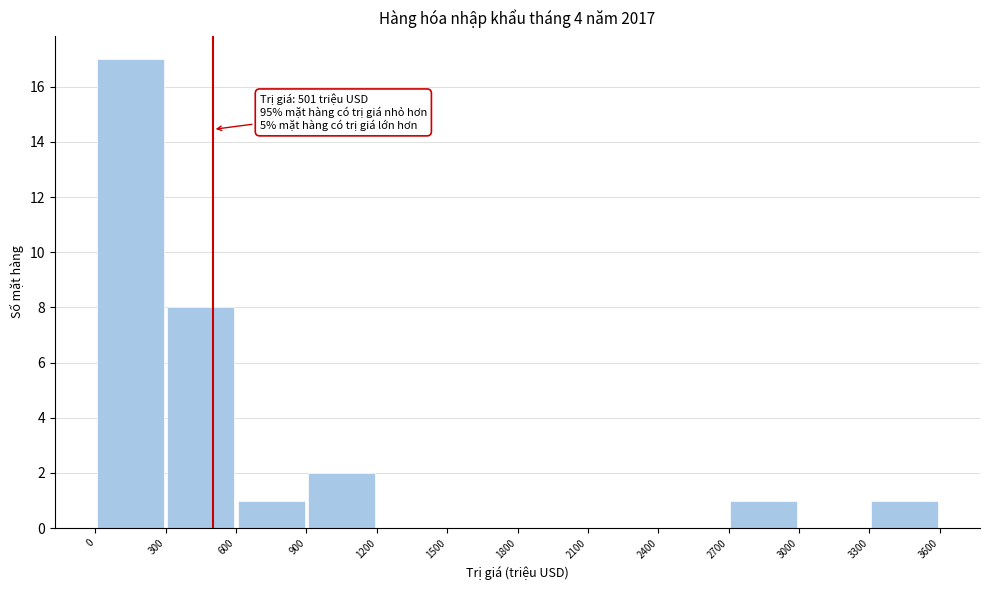

Over which range of the x-axis is the bar tallest?

0 to 300